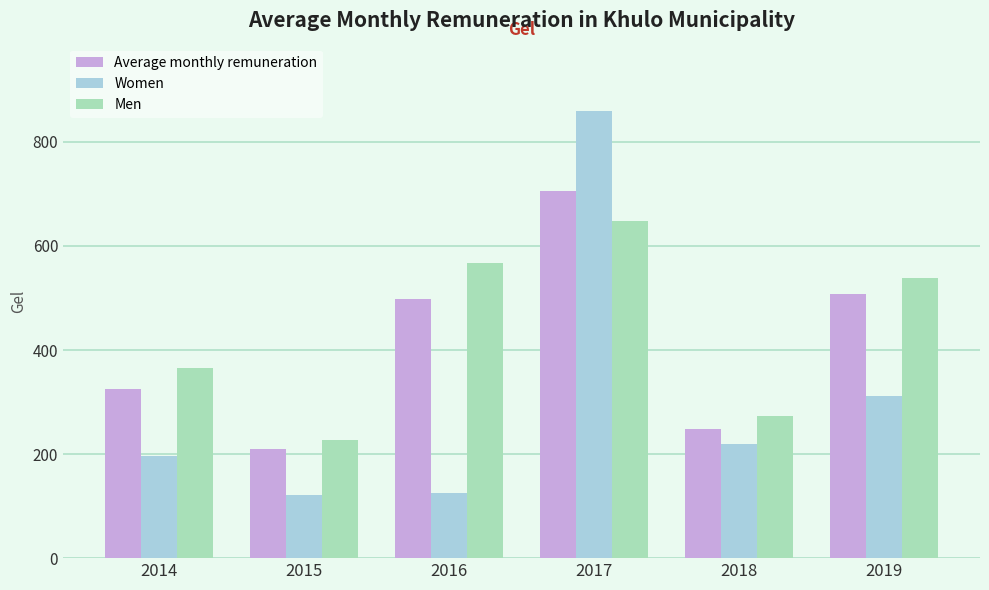

The value of Men at 2016 is 566.9. True or false?

True